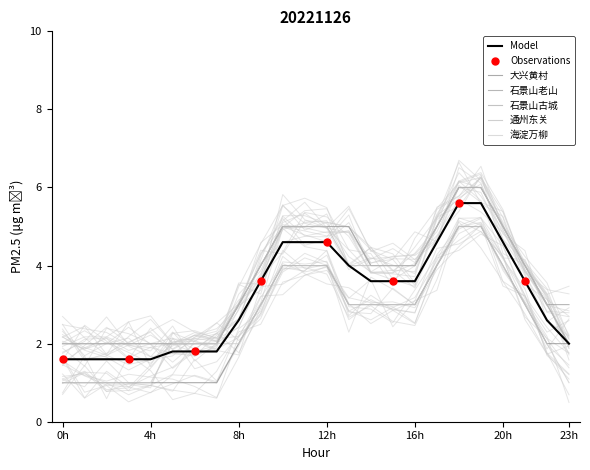

Is the value of 通州东关 at 22 greater than the value of 大兴黄村 at 5?

Yes